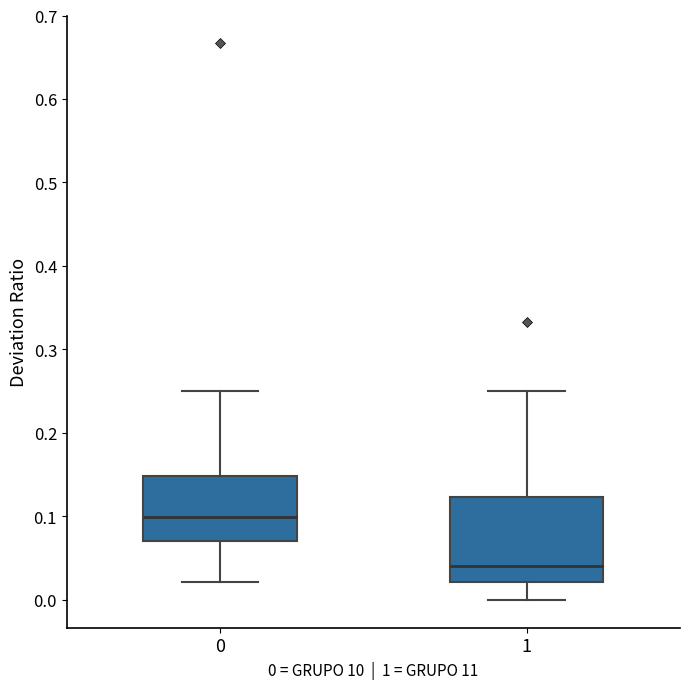

Reading left to right, read every box against the y-axis: the position of its median line, the range the box covers, and the ends of its whiskers. The values are not printed on the chart, so give them approximately, as read against the axis.

0: median 0.10, box 0.07 to 0.15, whiskers 0.02 to 0.25
1: median 0.04, box 0.02 to 0.12, whiskers 0.00 to 0.25